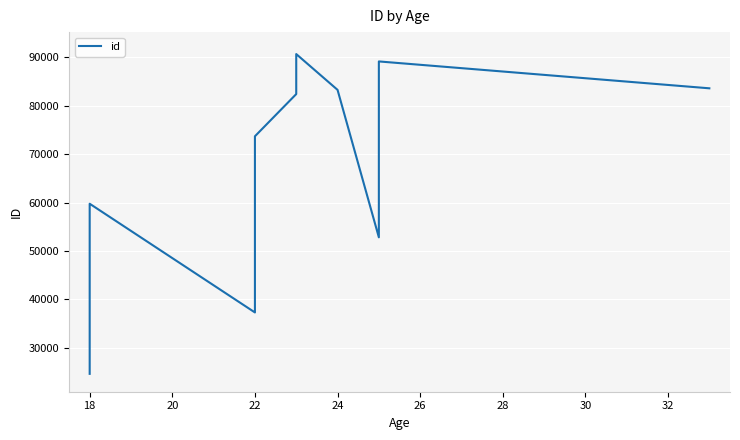

Where is the first local maximum?

18